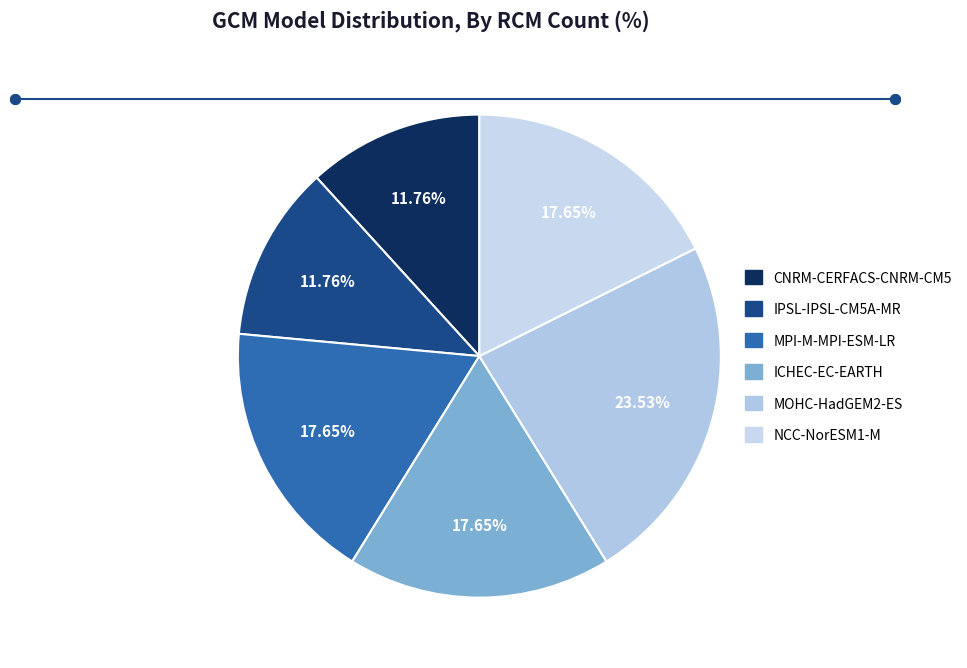

Is it true that IPSL-IPSL-CM5A-MR is 12% of the pie?

True